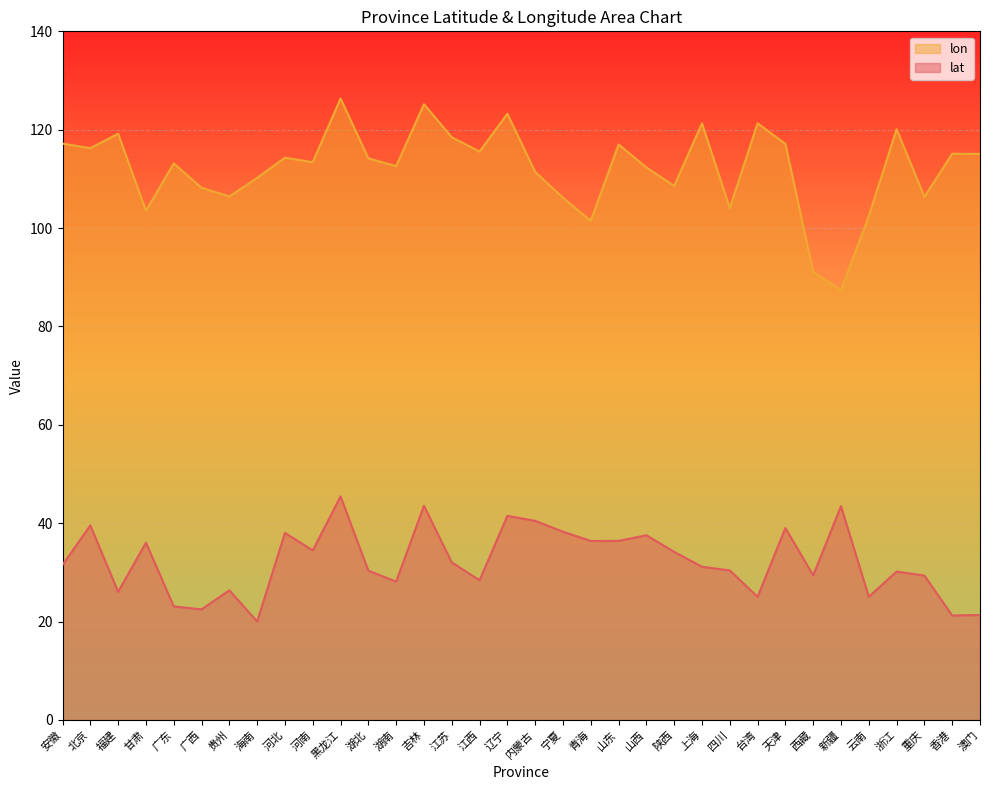

What are all the series names shown in the legend?

lon, lat